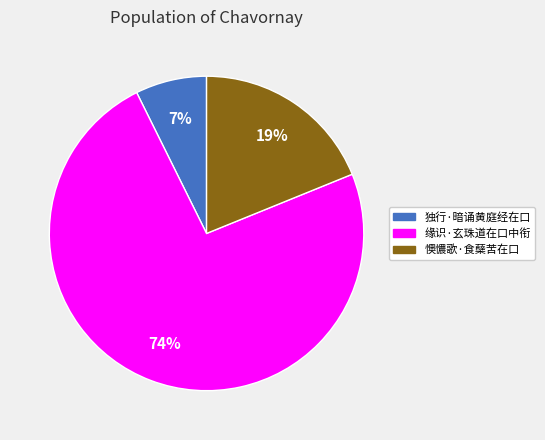

Approximately how many times larger is the value at 独行·暗诵黄庭经在口 compared to 缘识·玄珠道在口中衔?

0.1